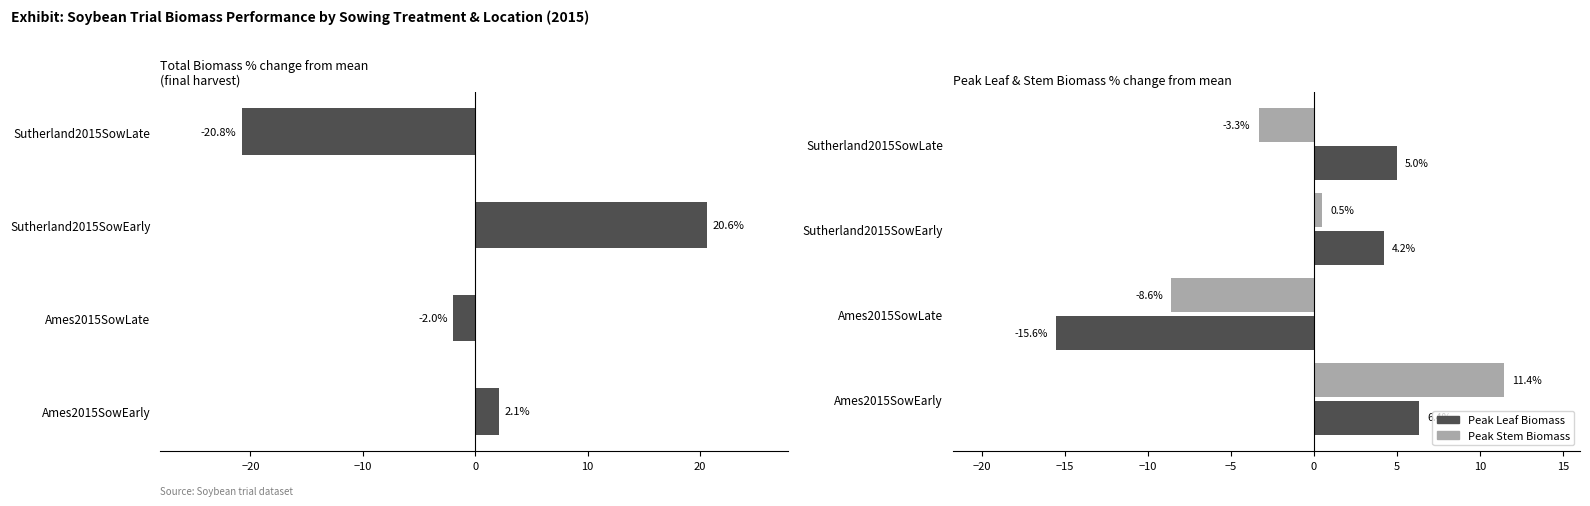

Which series has the widest spread of values?

Total Biomass